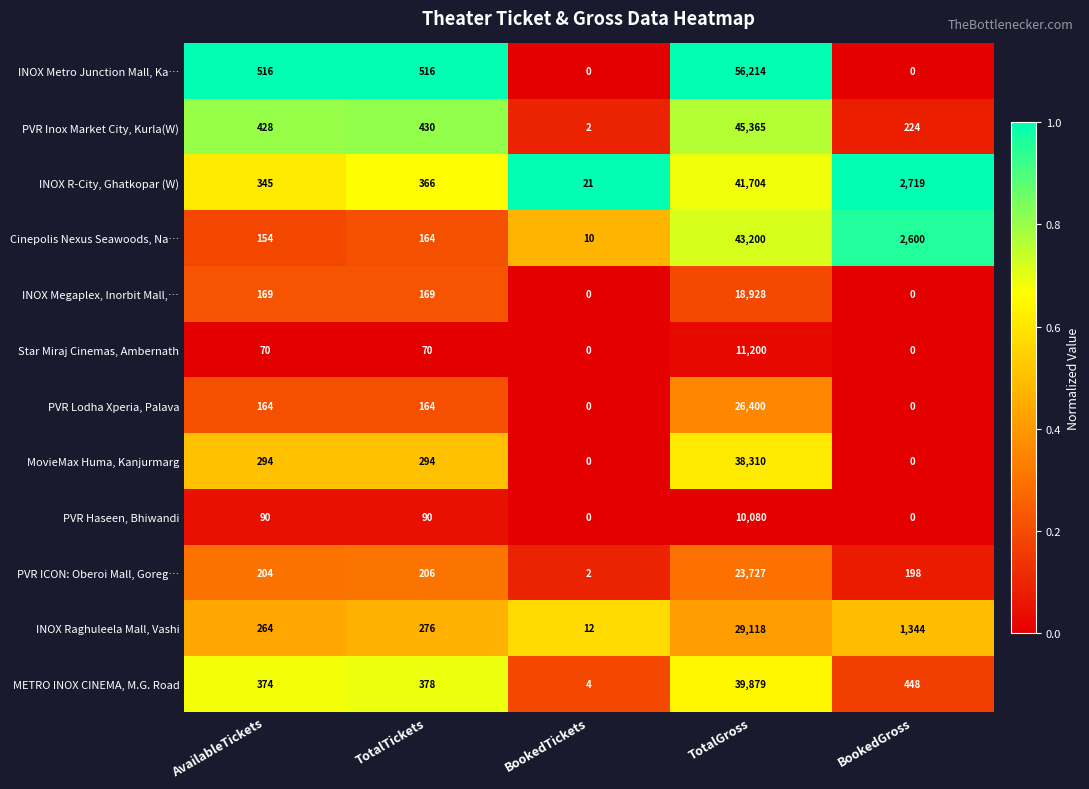

True or false: Cinepolis Nexus Seawoods, Na… has a value of 43200 at TotalGross.

True